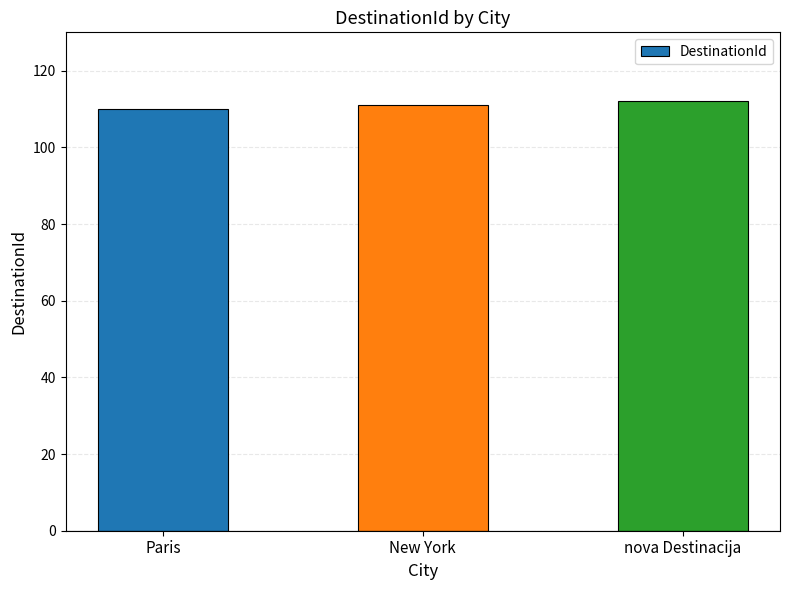

Read the value at Paris.

110